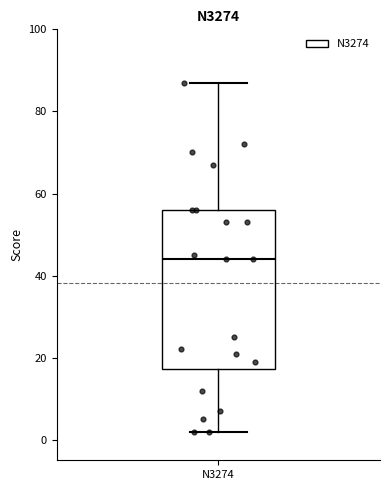

Read this box plot against the y-axis: the position of the median line, the range covered by the box, and the ends of both whiskers. The values are not printed on the chart, so give them approximately, as read against the axis.

median 44, box 18 to 56, whiskers 2 to 88